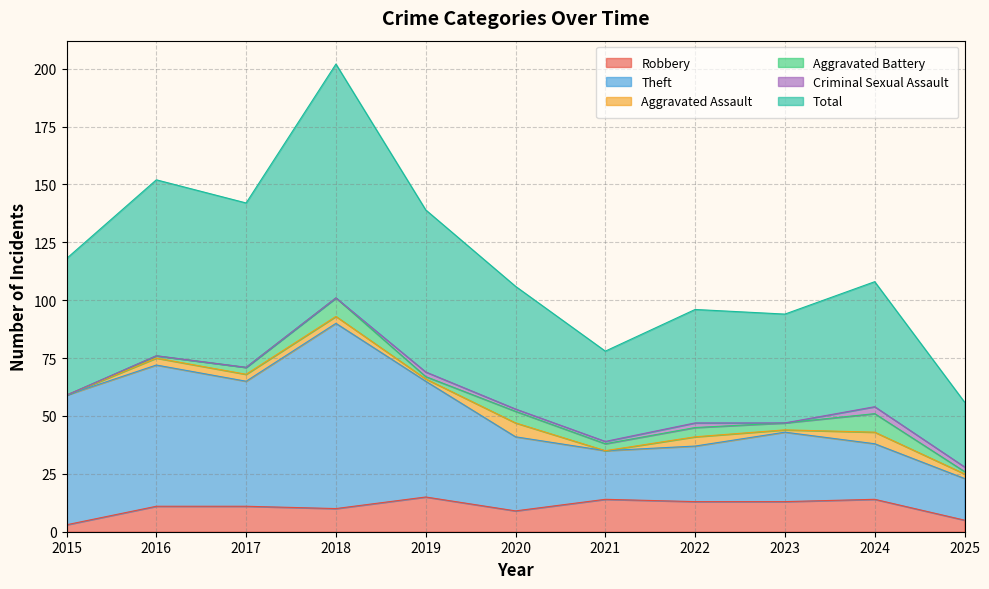

What is the sum of all Total values?

1291